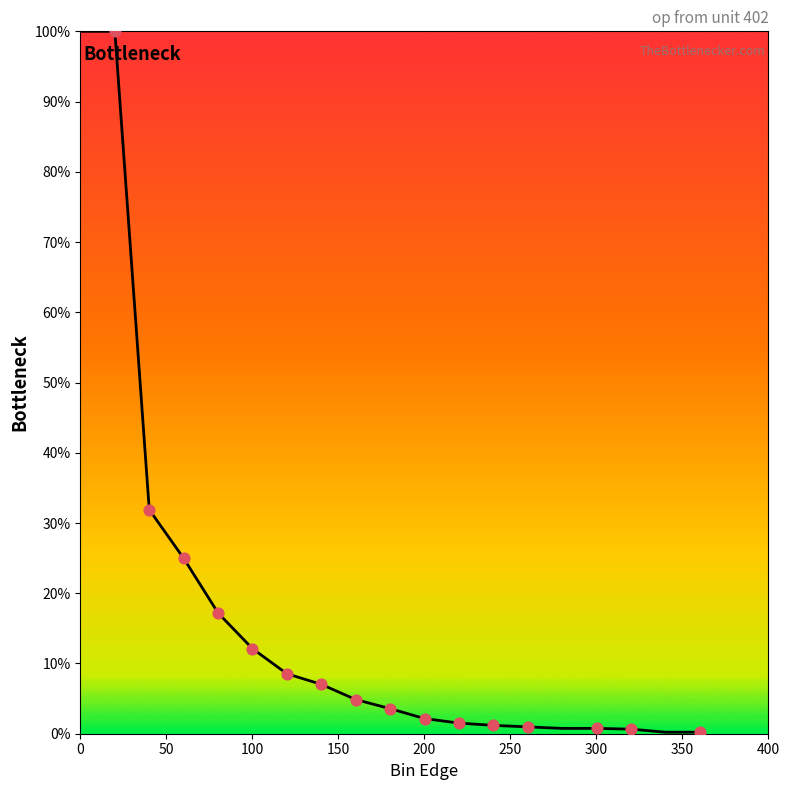

What is the difference between the maximum and minimum values?

99.8